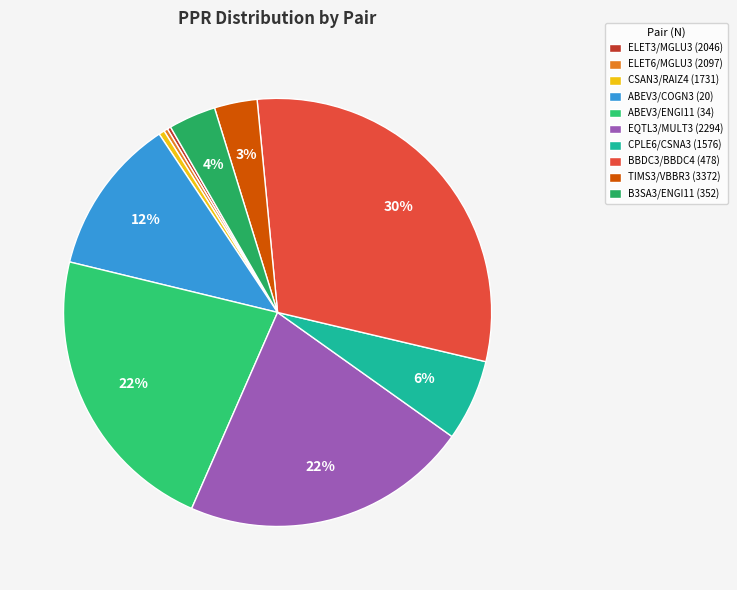

What percentage is the ABEV3/ENGI11 (34) slice, to the nearest percent?

22%